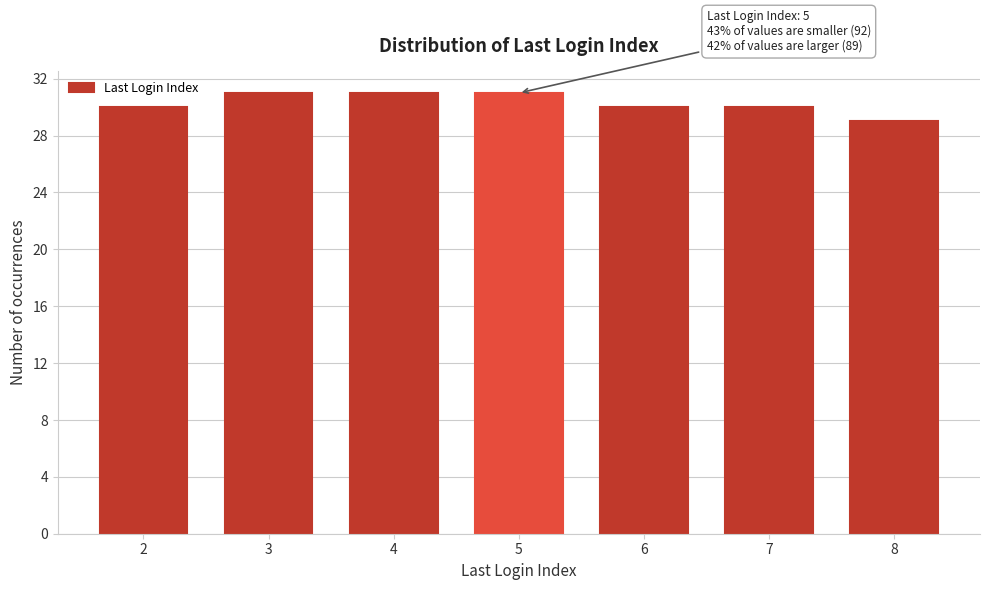

Reading right to left, extract all data points from this chart.

29	30	30	31	31	31	30